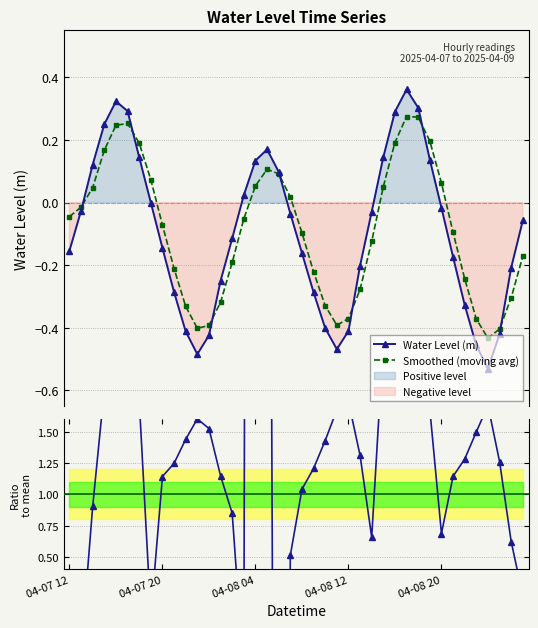

Is it true that Water Level (m) equals 0.2 at 17?

True